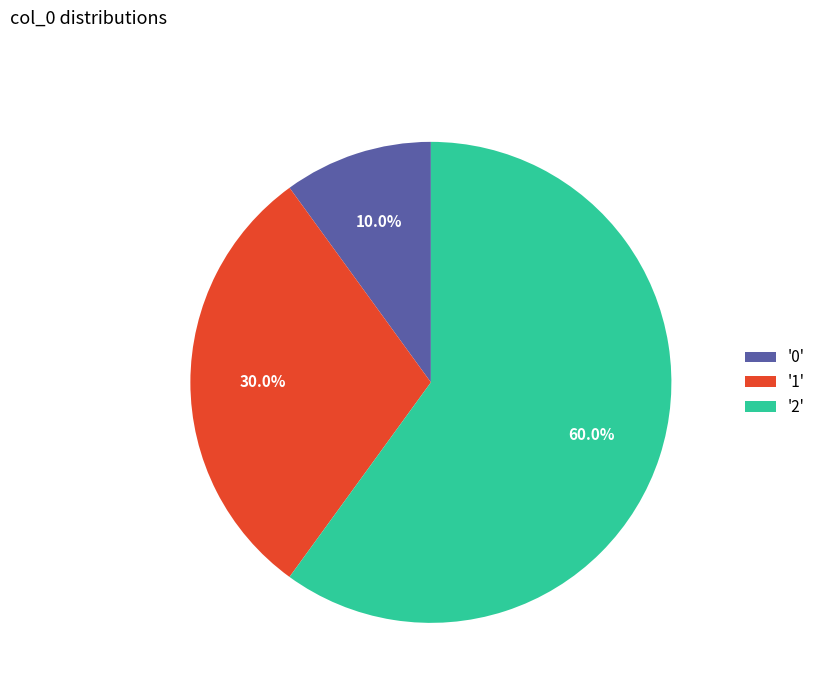

What percentage is NOT represented by '2'?

40.0%